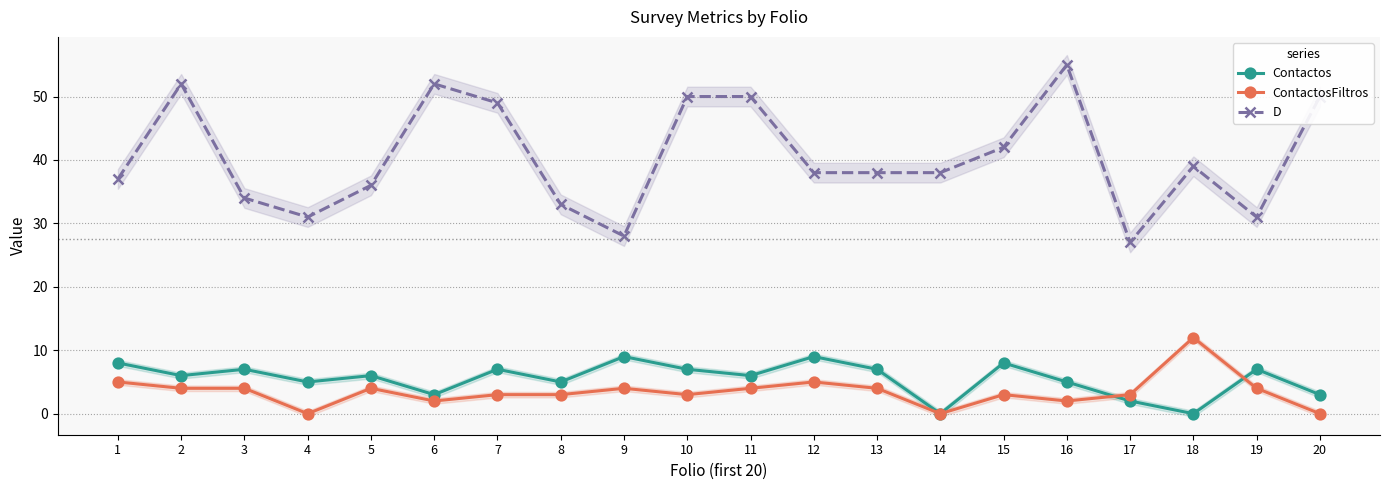

Is it true that Contactos equals 1 at 17?

False